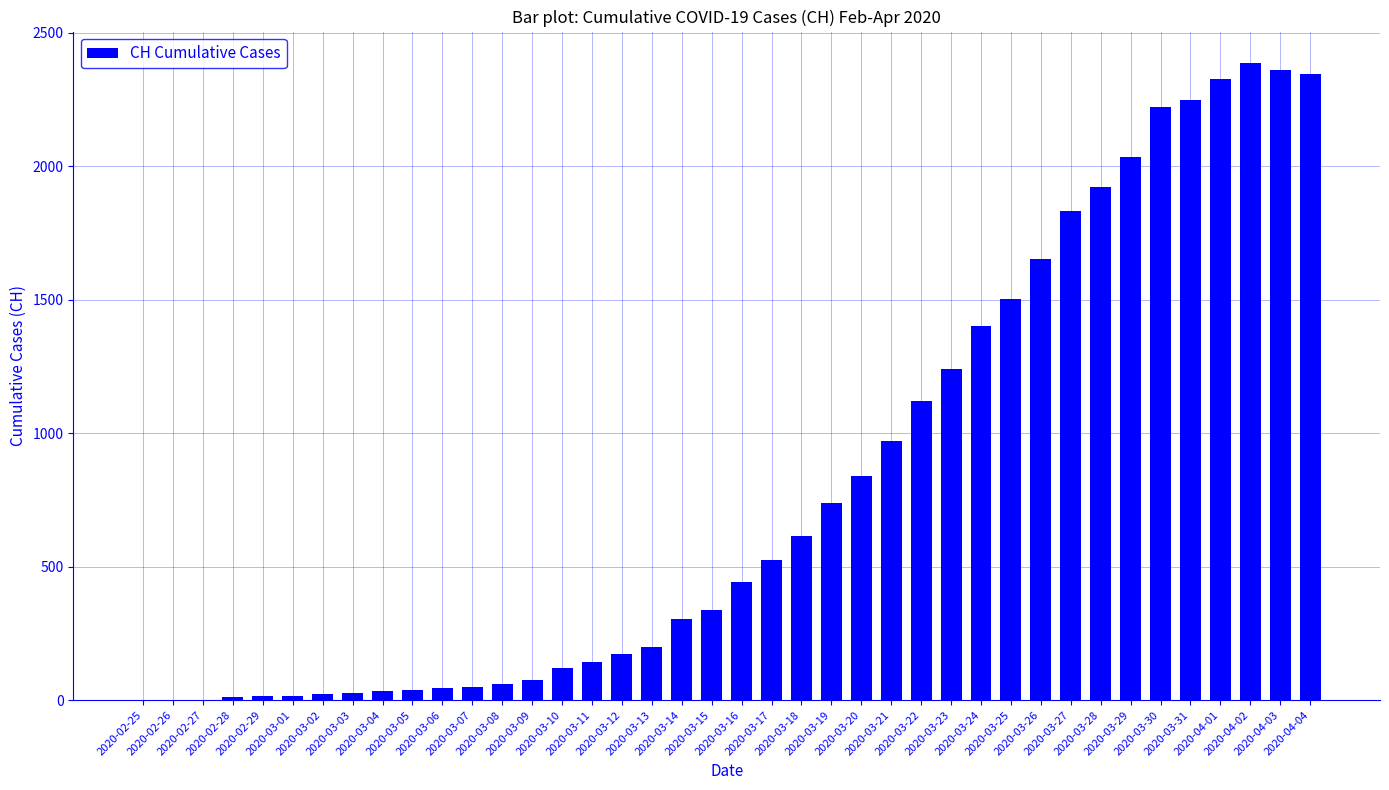

The chart shows a value of 2221 at 2020-03-30. True or false?

True